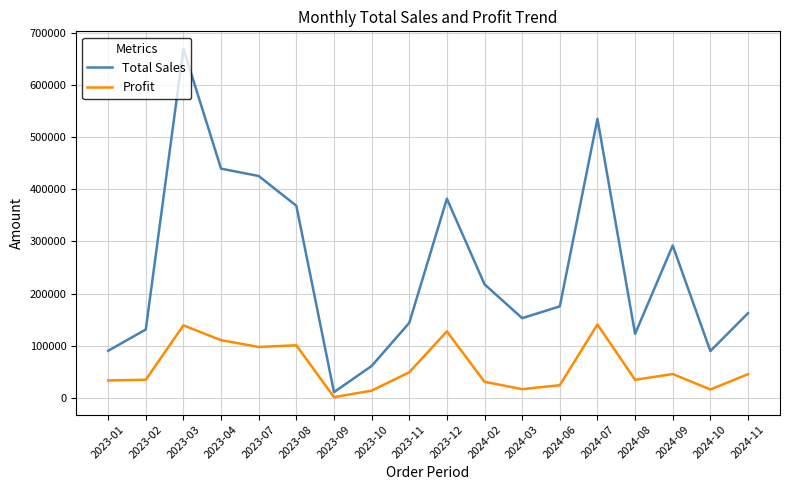

List the series in order of their peak value, lowest first.

Profit, Total Sales